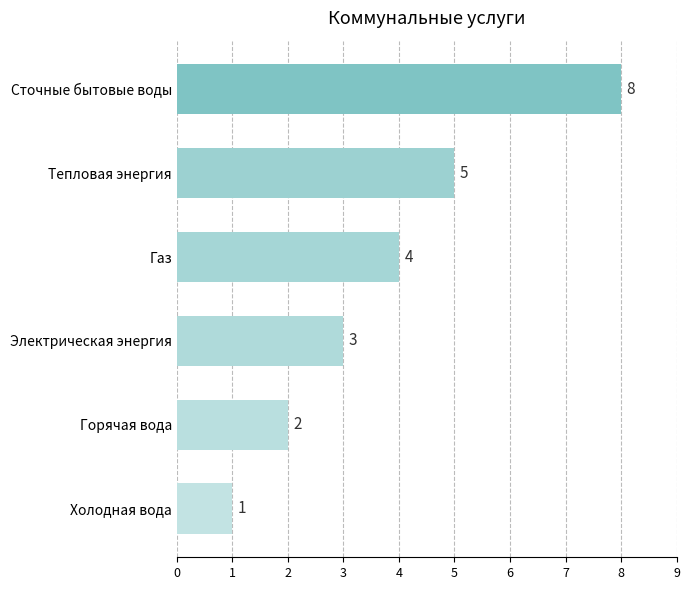

Does the chart contain stacked bars?

No